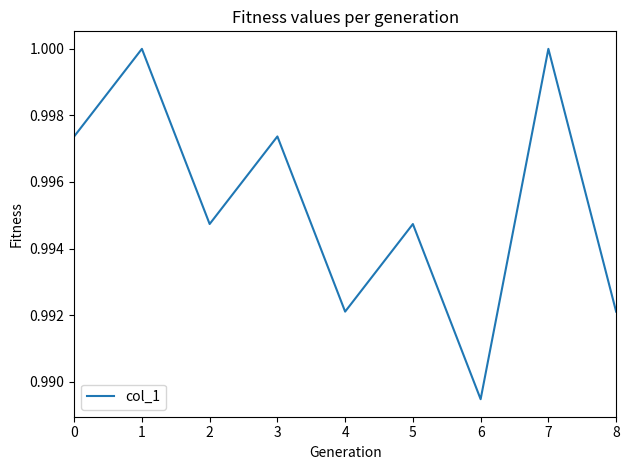

The value at 2 is 1.0. True or false?

True